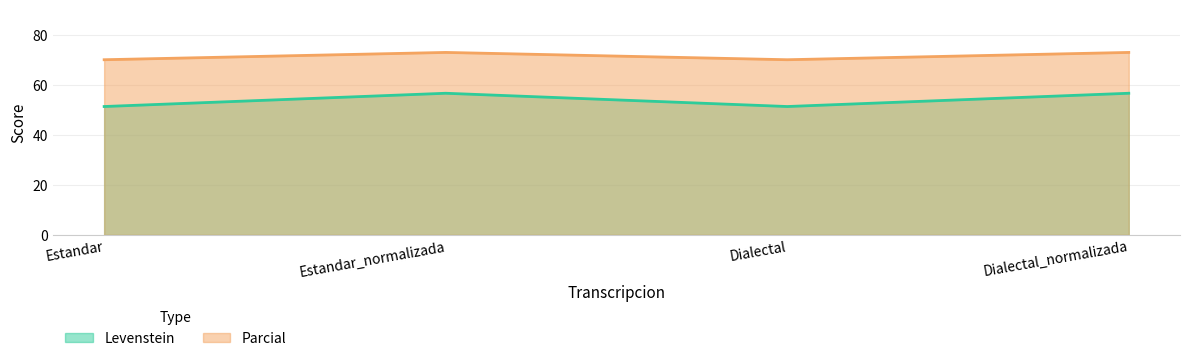

How many interior local peaks does the Levenstein series have?

1